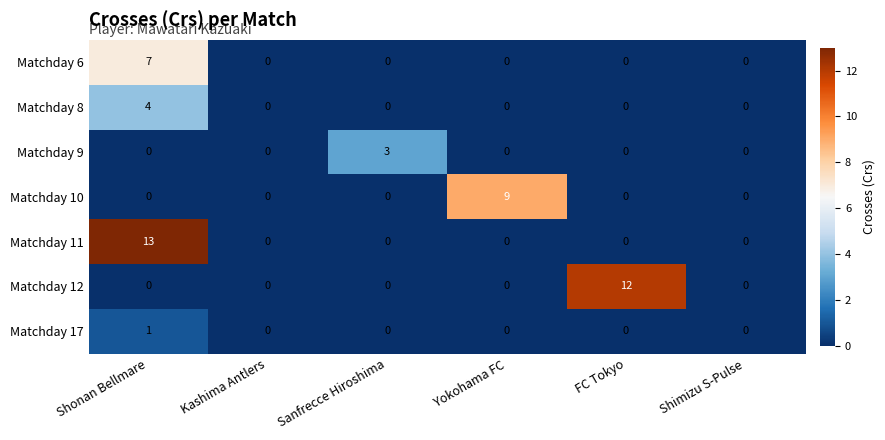

Is it true that Matchday 10 equals 0 at Shonan Bellmare?

True